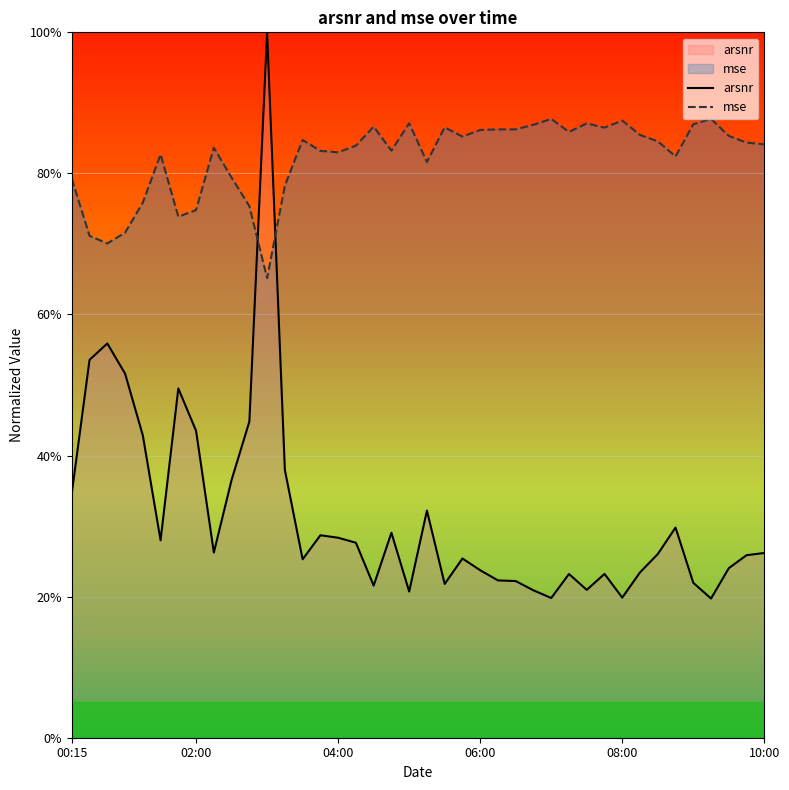

What is the average value?

0.8